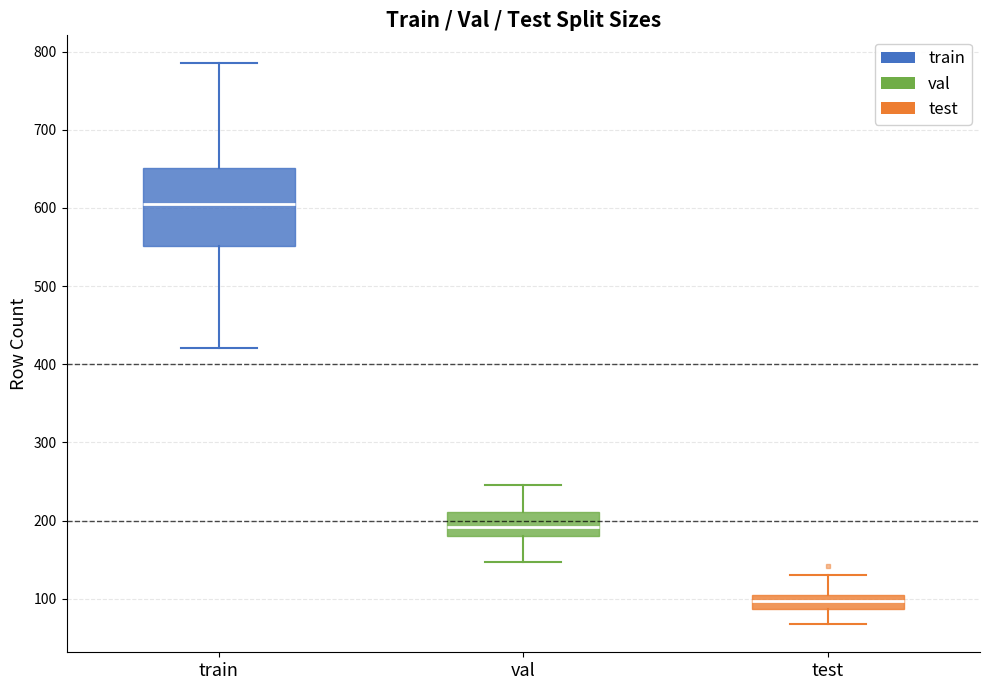

Which box is the tallest, from its lower edge to its upper edge?

train